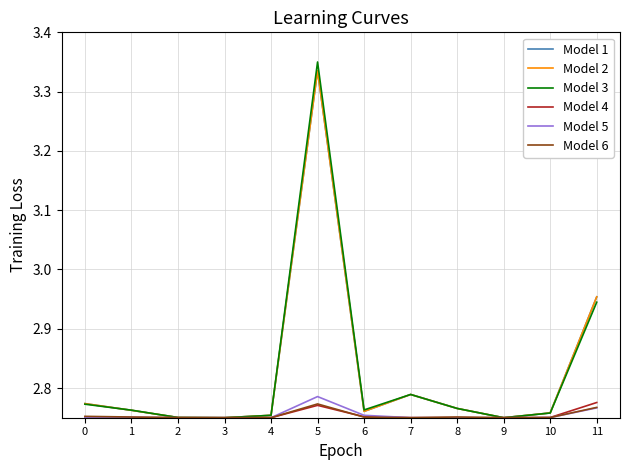

Which series changed the most between 3 and 8?

Model 1